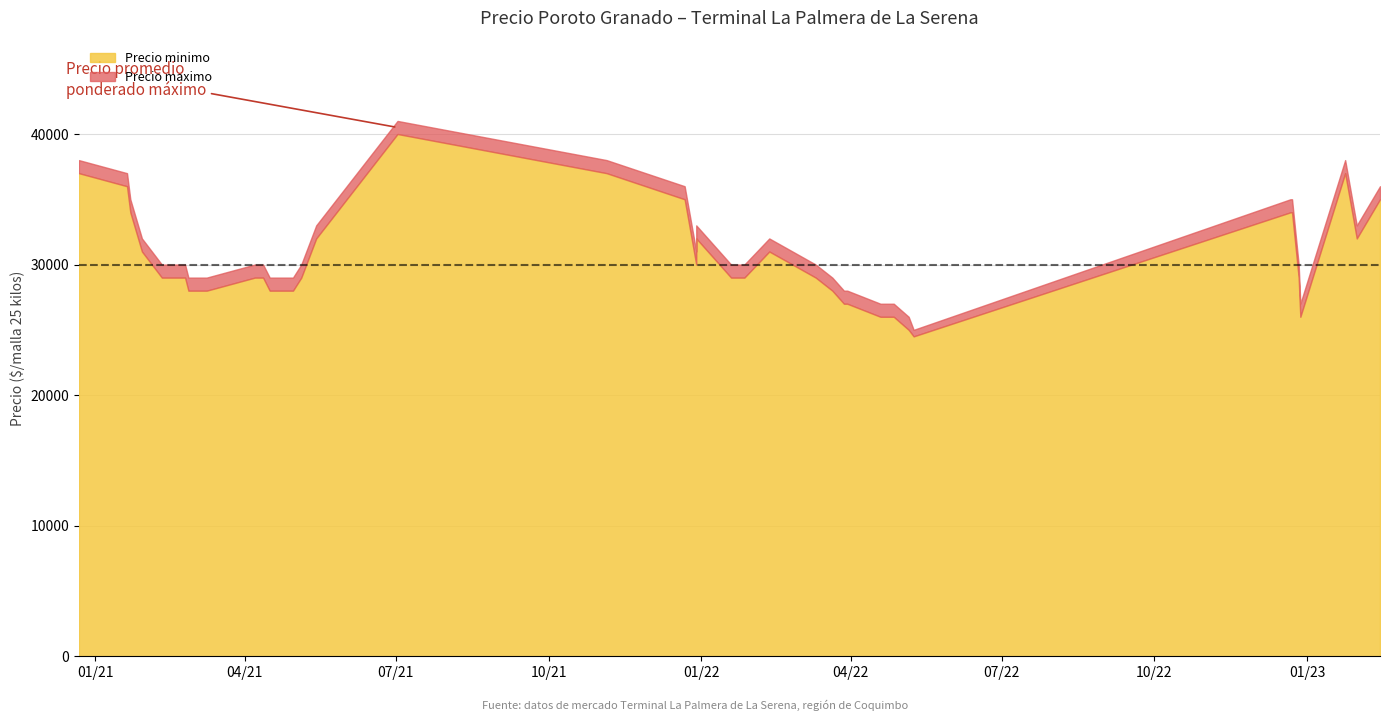

True or false: Precio promedio ponderado and Precio maximo cross at least once.

False